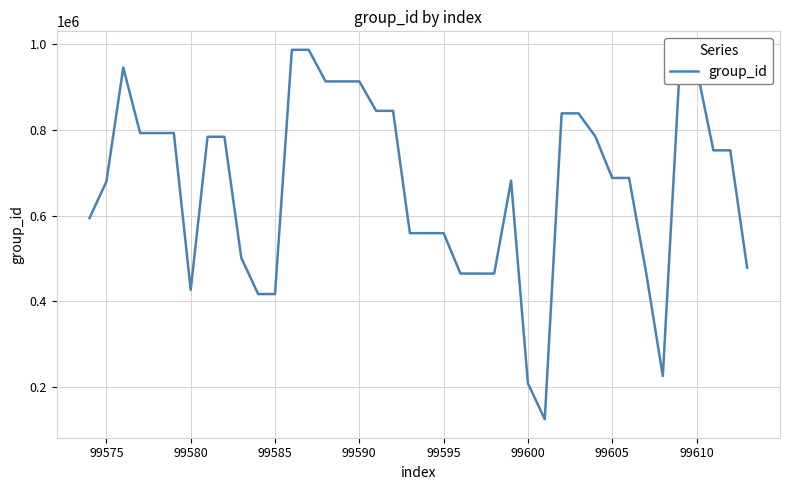

What is the greatest value displayed?

986984